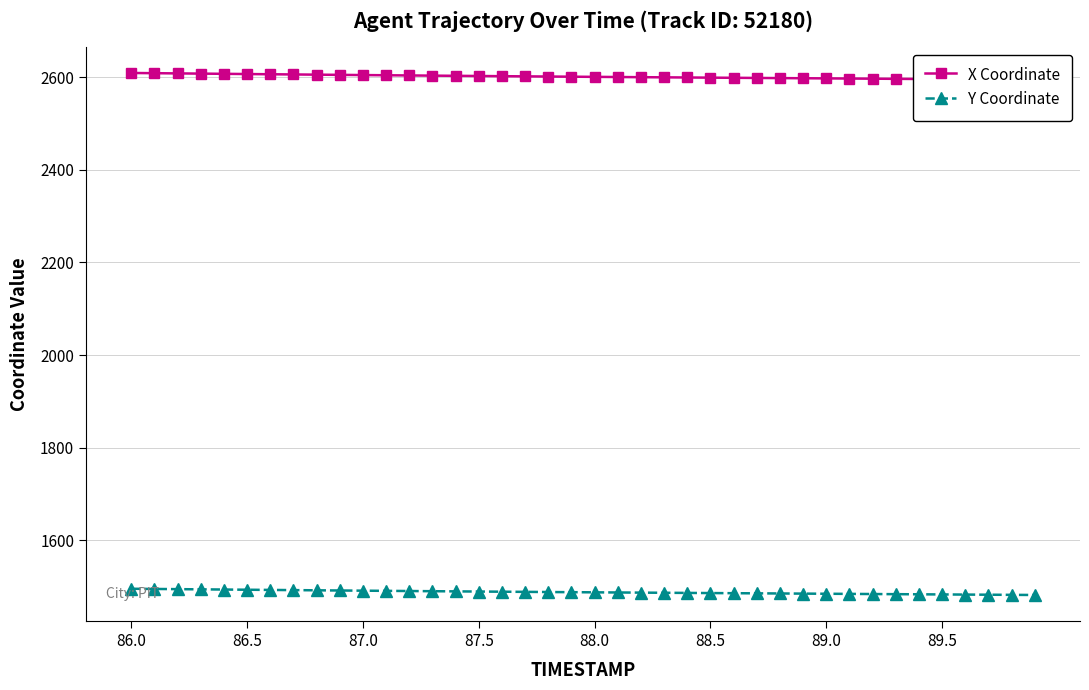

What is the sum of the Y Coordinate values at 87.5 and 87.0?

2981.4